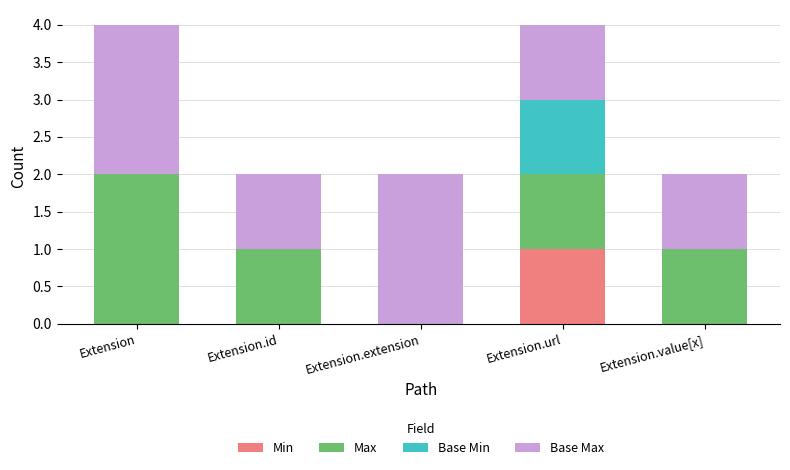

Reading left to right, list the values for the Min series.

Extension=0	Extension.id=0	Extension.extension=0	Extension.url=1	Extension.value[x]=0